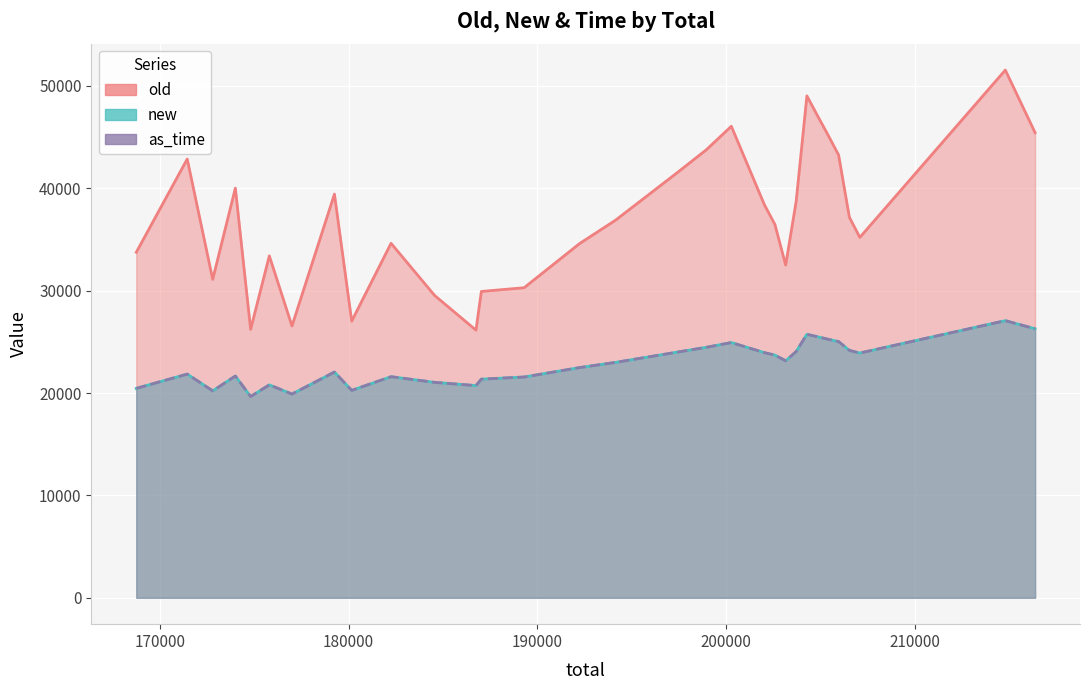

How many lines are shown in the chart?

2